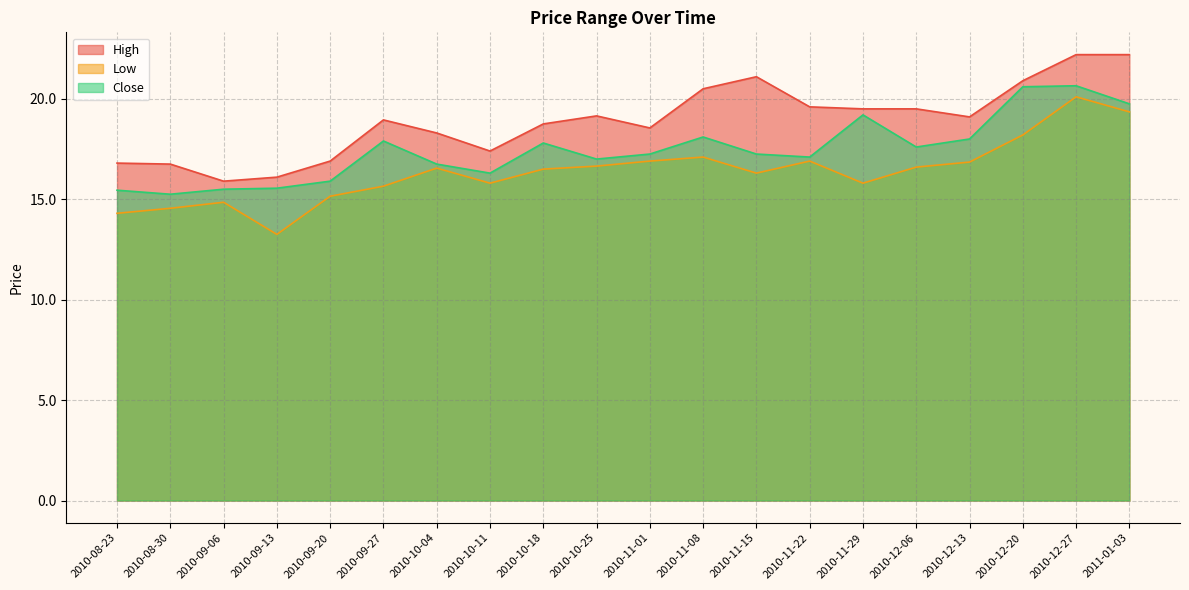

Which series has the largest range (max minus min)?

Low